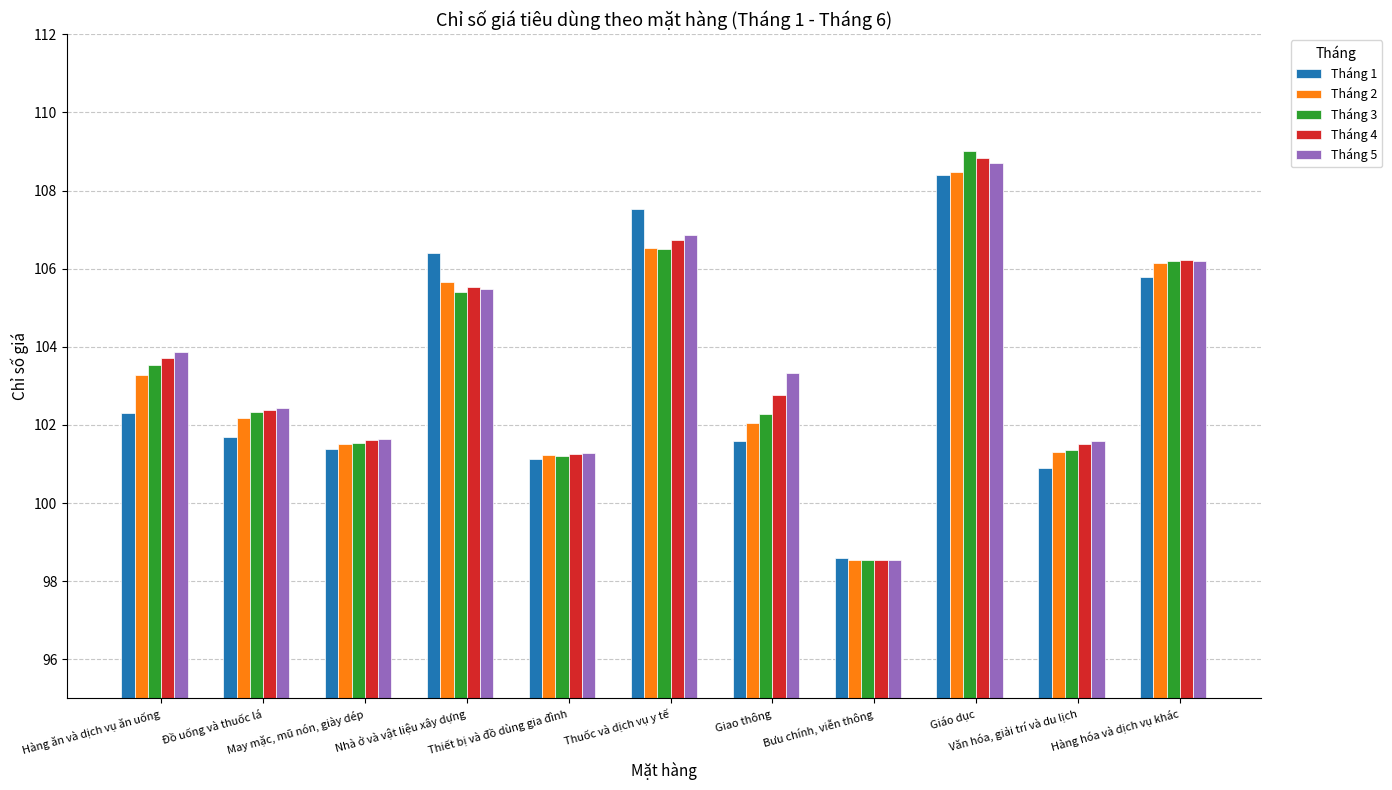

Is the value of Tháng 4 at Bưu chính, viễn thông greater than the value of Tháng 1 at May mặc, mũ nón, giày dép?

No